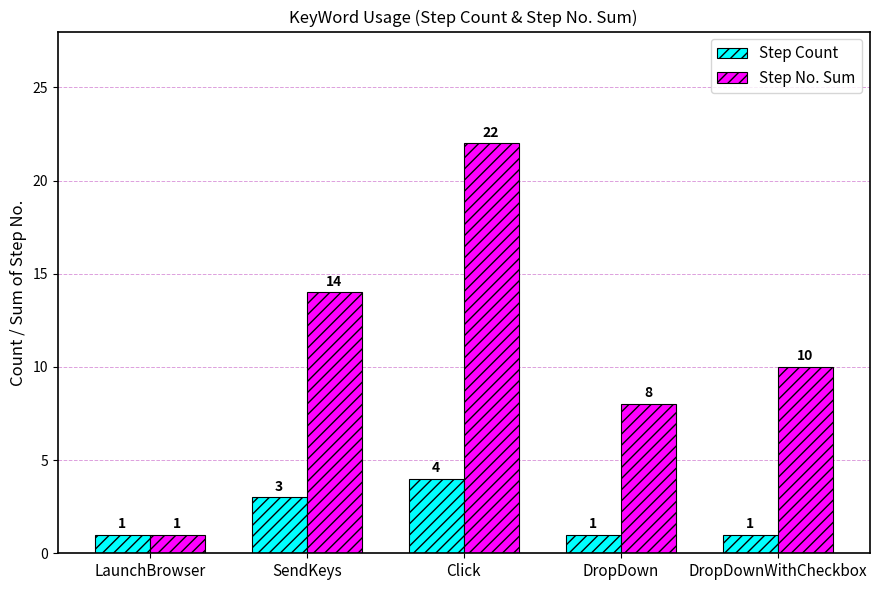

Rank the categories by Step No. Sum value from lowest to highest.

LaunchBrowser, DropDown, DropDownWithCheckbox, SendKeys, Click